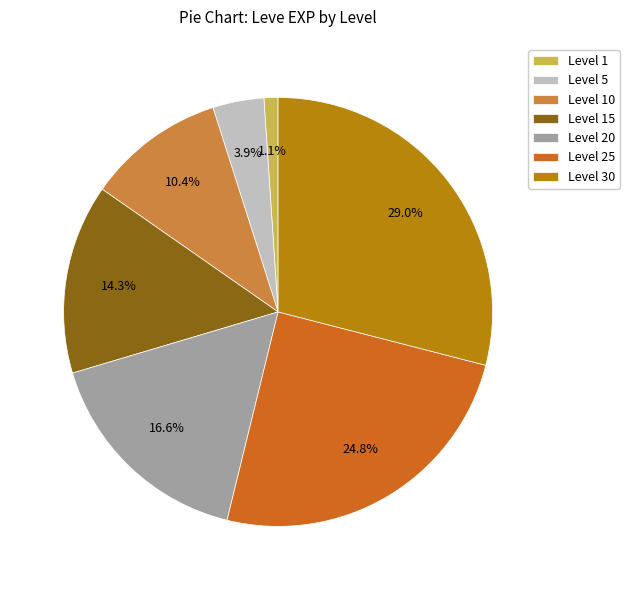

Is there a majority slice in this chart?

No